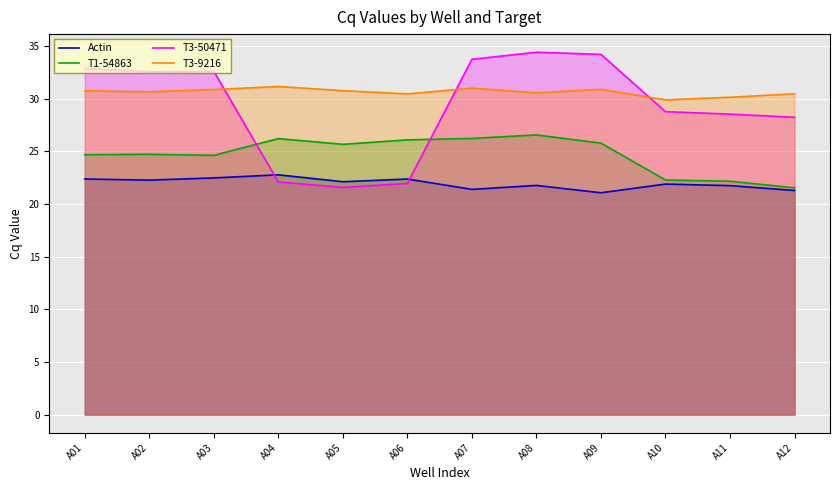

At which label does T3-50471 reach its minimum?

A05